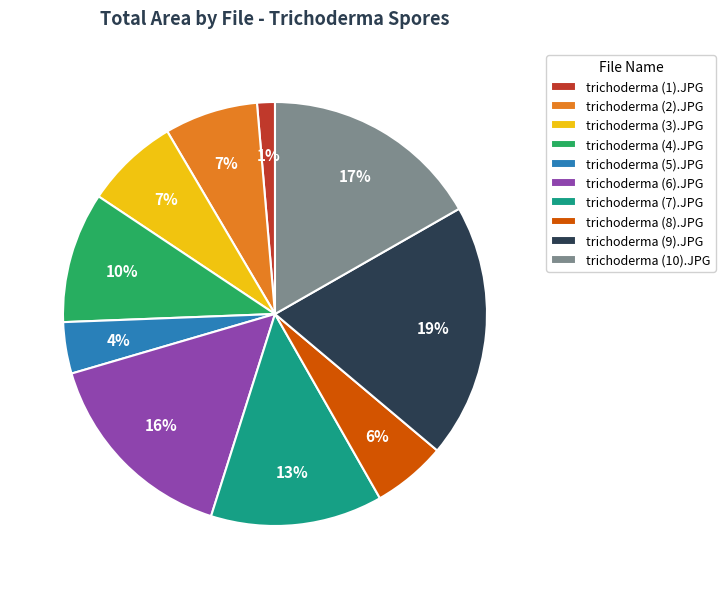

What is the largest slice in the pie chart?

trichoderma (9).JPG